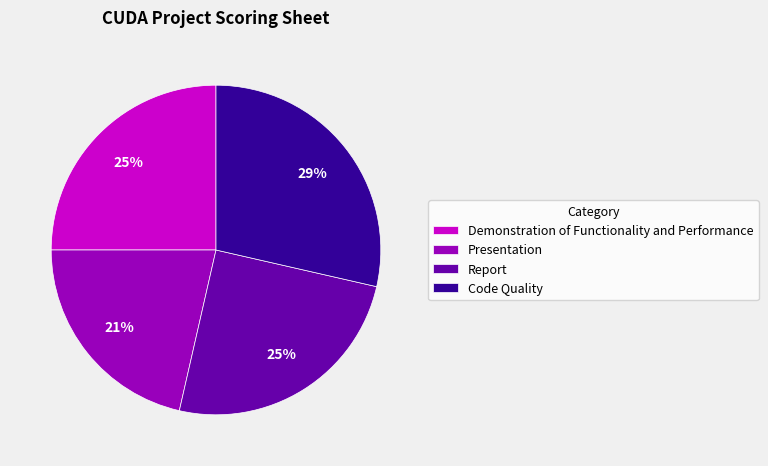

Is the sum of Demonstration of Functionality and Performance and Code Quality greater than half?

Yes